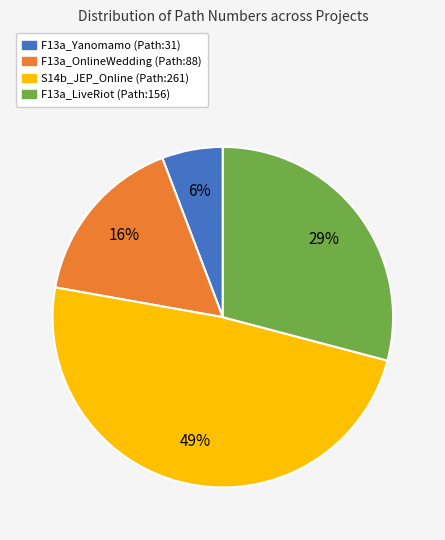

Does any single category account for the majority?

No